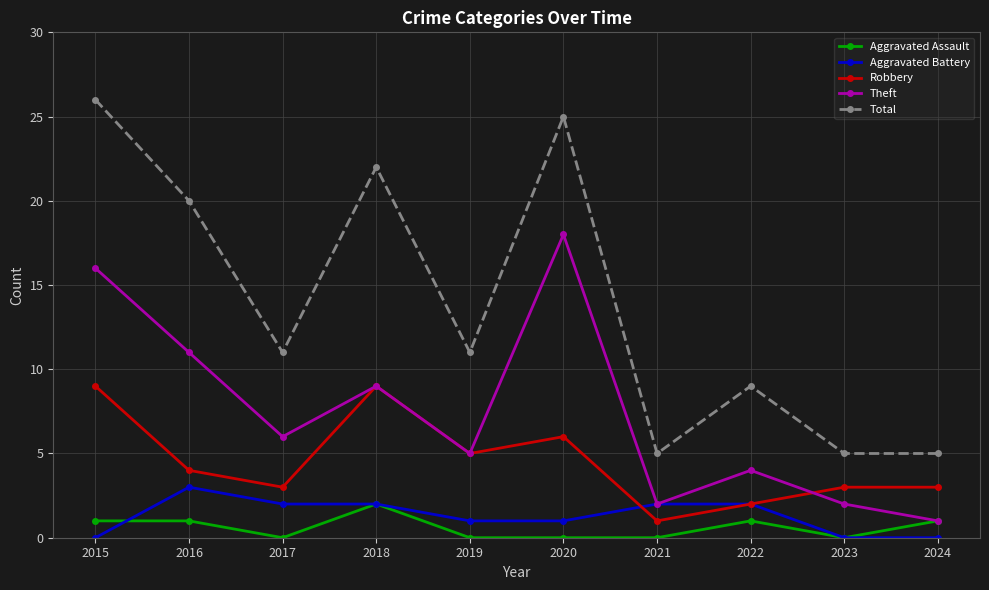

What is the approximate value of Robbery at 2016?

4